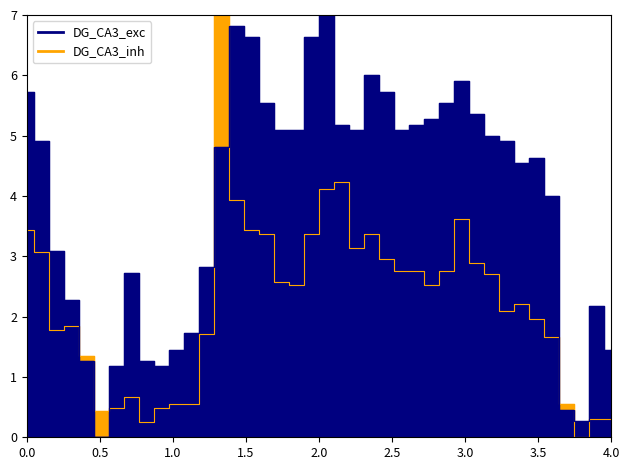

True or false: High has a value of 0.7 at 2019-09-30.

False